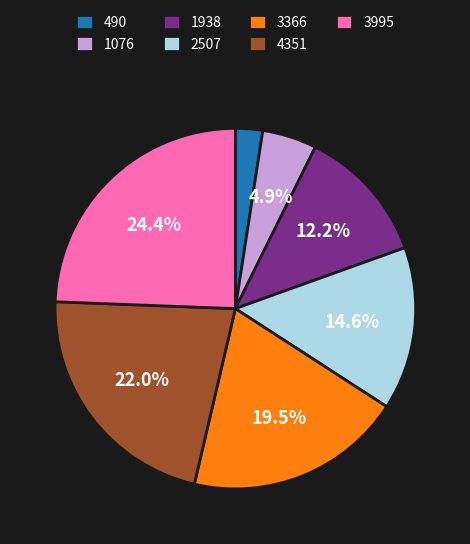

How many segments does this pie chart have?

7